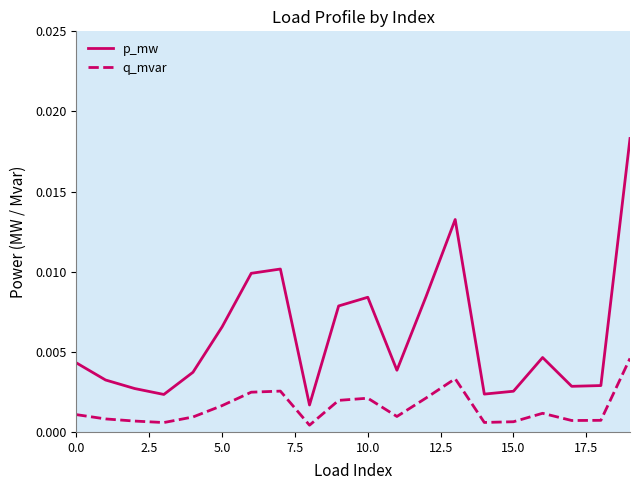

How many lines are shown in the chart?

2